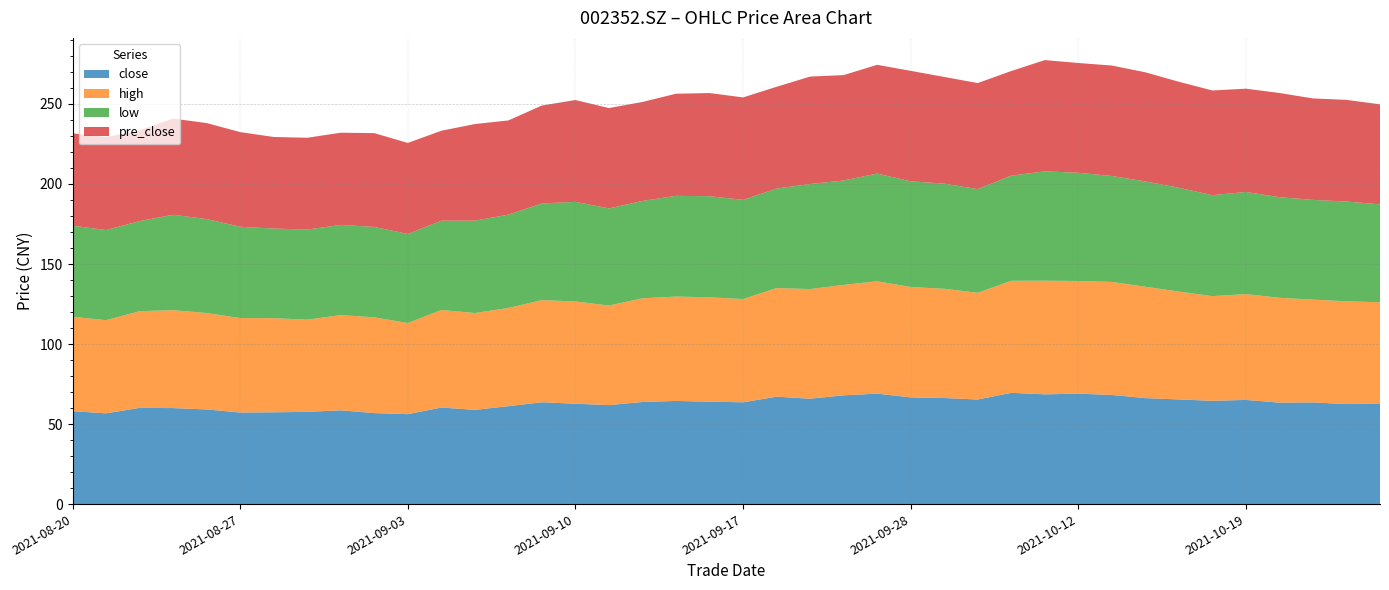

Reading right to left, list all the values displayed in this chart.

close: 62.9	62.5	63.5	63.4	65.1	64.5	65.4	66.2	68.2	69.0	68.6	69.5	65.3	66.3	66.7	69.0	68.0	65.9	67.1	63.6	64.0	64.5	63.8	61.9	62.7	63.6	61.2	58.9	60.3	56.2	56.9	58.6	57.6	57.4	57.2	59.1	60.0	60.1	56.7	58.1
high: 63.2	64.2	64.2	65.5	66.1	65.4	67.4	69.6	70.6	70.4	71.0	70.0	66.7	68.2	69.0	70.2	69.0	68.5	67.8	64.5	65.2	65.2	64.8	62.2	63.9	63.8	61.4	60.5	60.9	56.9	59.8	59.5	57.6	58.8	59.0	60.2	61.2	60.4	58.2	59.0
low: 61.2	62.4	62.3	62.9	63.8	63.1	64.9	65.8	66.2	67.6	68.3	65.7	64.8	65.7	66.0	67.3	65.2	65.7	62.2	62.0	63.2	62.9	60.8	60.7	62.2	60.4	58.3	57.7	55.8	55.7	56.5	56.3	56.3	56.0	57.1	58.7	59.6	56.3	56.3	56.9
pre_close: 62.5	63.5	63.4	65.1	64.5	65.4	66.2	68.2	69.0	68.6	69.5	65.3	66.3	66.7	69.0	68.0	65.9	67.1	63.6	64.0	64.5	63.8	61.9	62.7	63.6	61.2	58.9	60.3	56.2	56.9	58.6	57.6	57.4	57.2	59.1	60.0	60.1	56.7	58.1	57.7